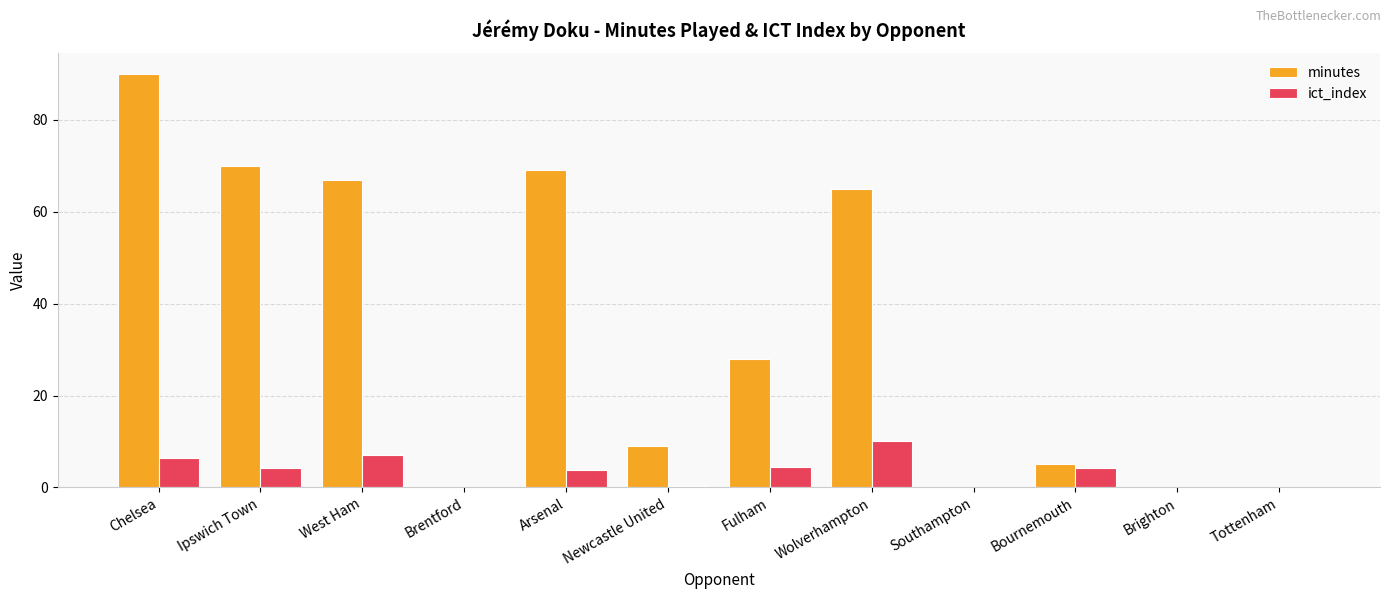

What is the sum of all minutes values?

403.0